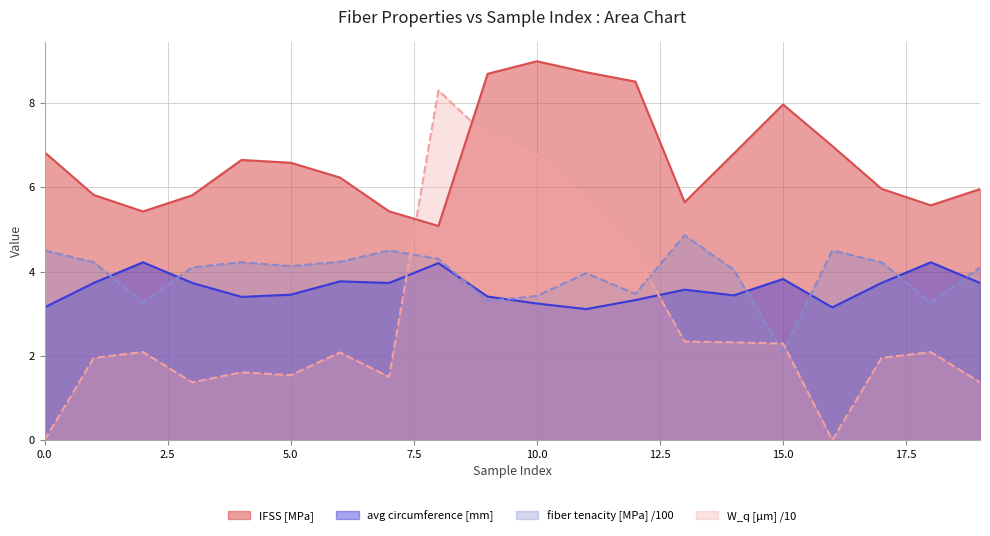

Which category has the highest value in the W_q [µm] /10 series?

8